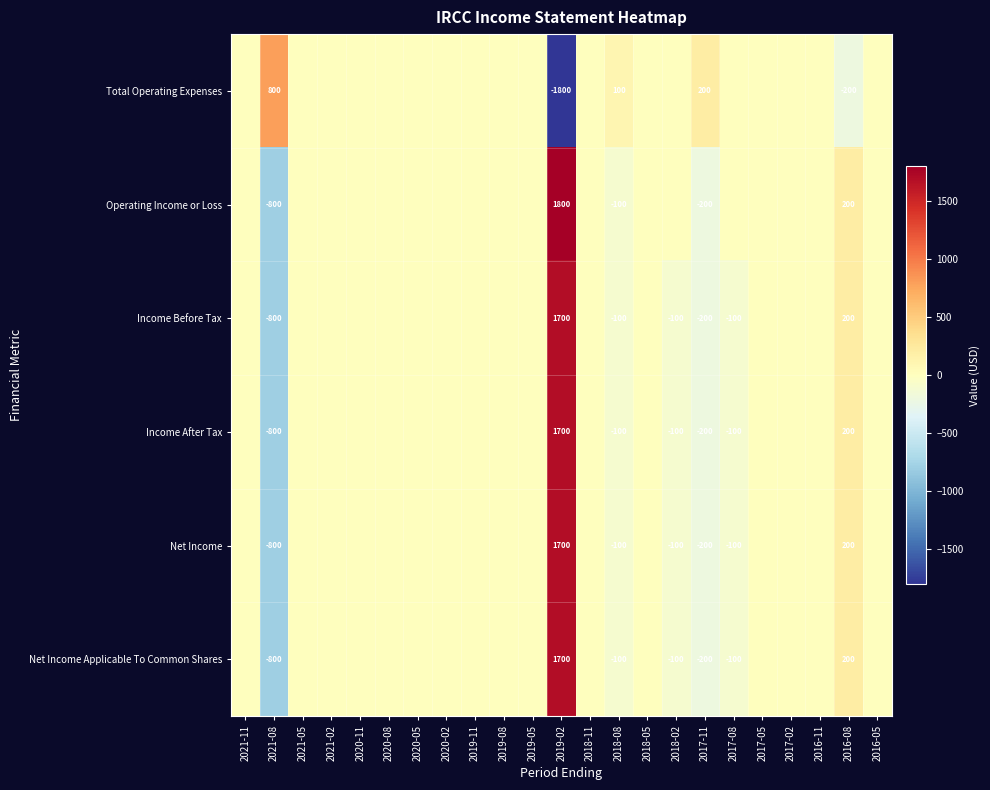

Is the value of Income Before Tax at 2018-02 greater than the value of Net Income Applicable To Common Shares at 2019-02?

No